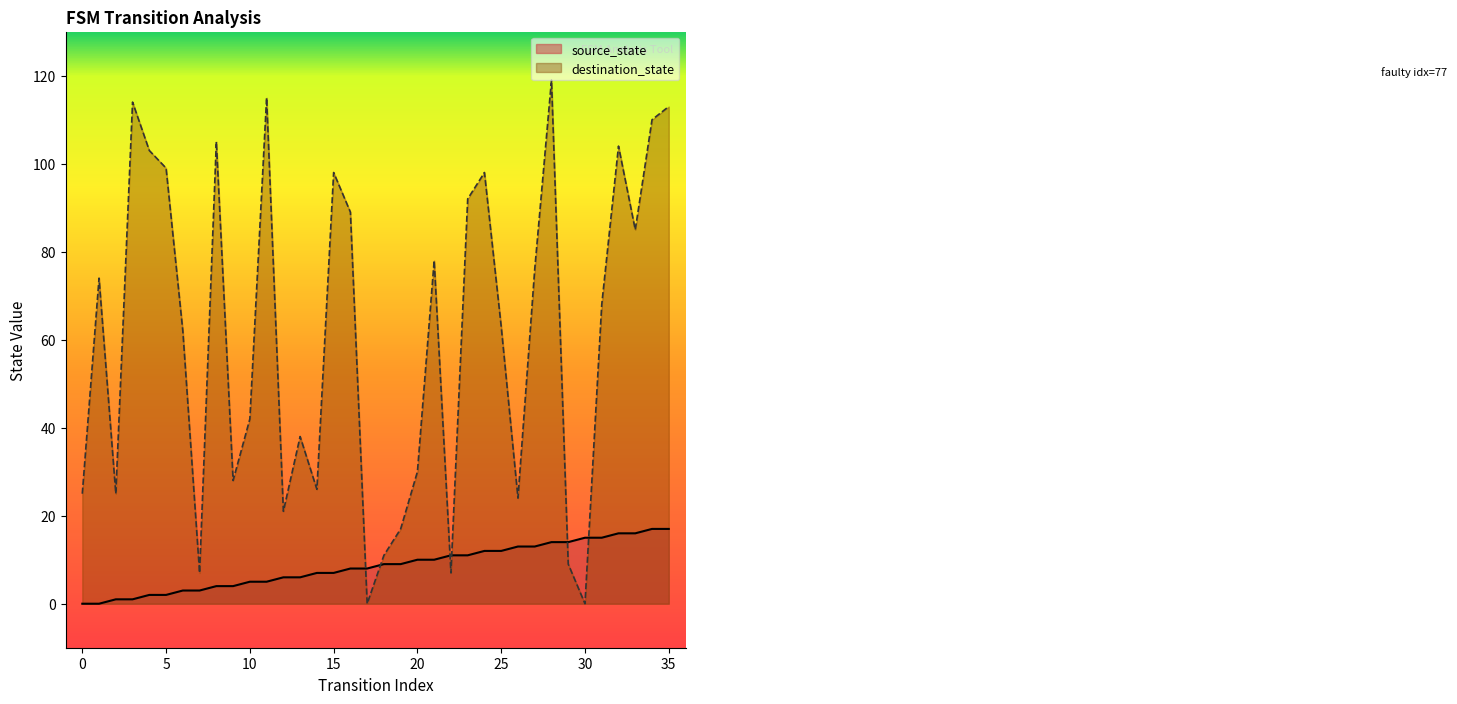

Does the chart have visible grid lines?

No